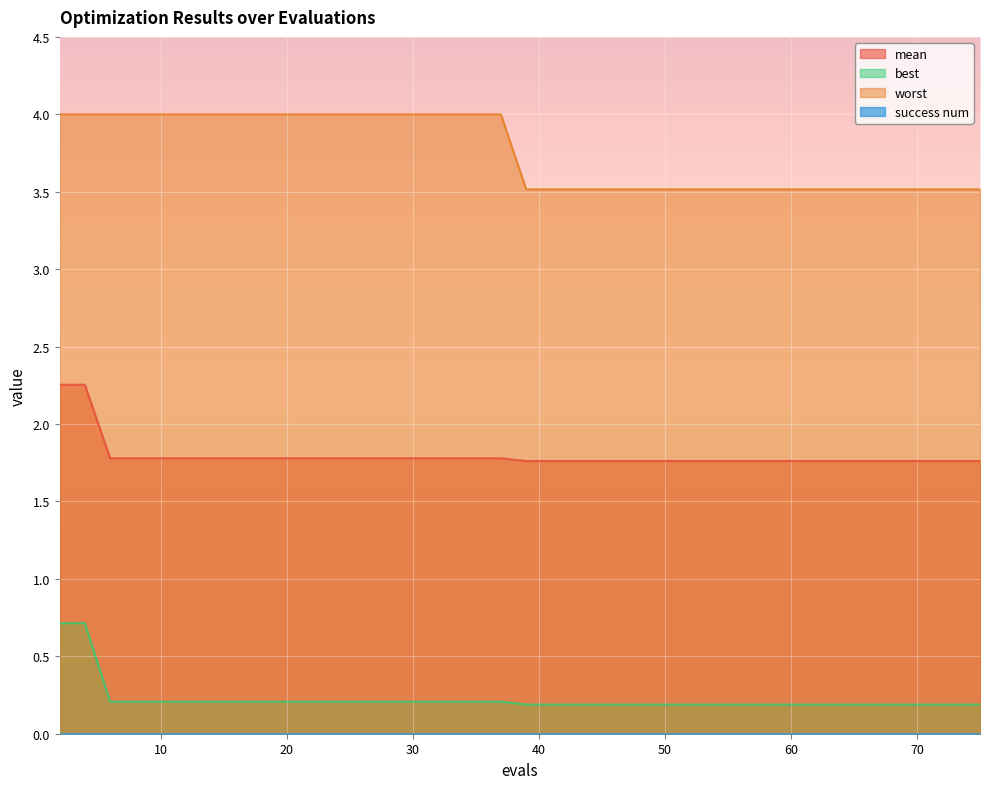

True or false: mean and worst intersect in this chart.

False